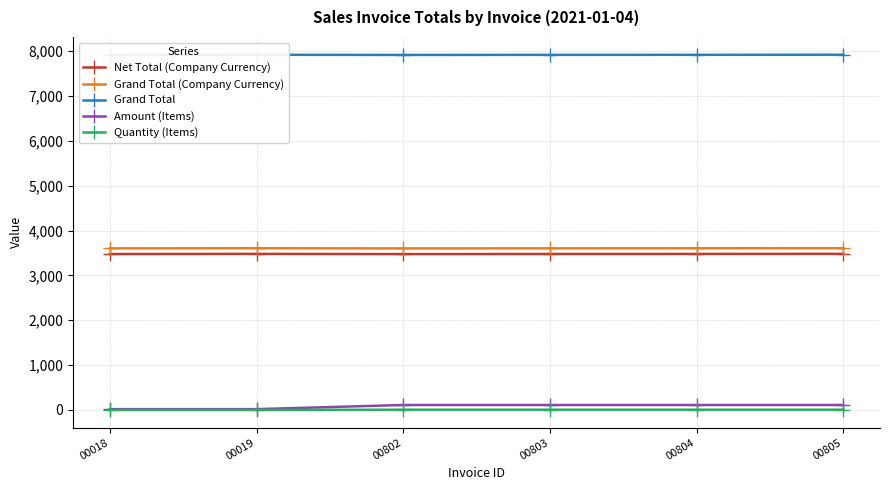

What are all the series names shown in the legend?

Net Total (Company Currency), Grand Total (Company Currency), Grand Total, Amount (Items), Quantity (Items)